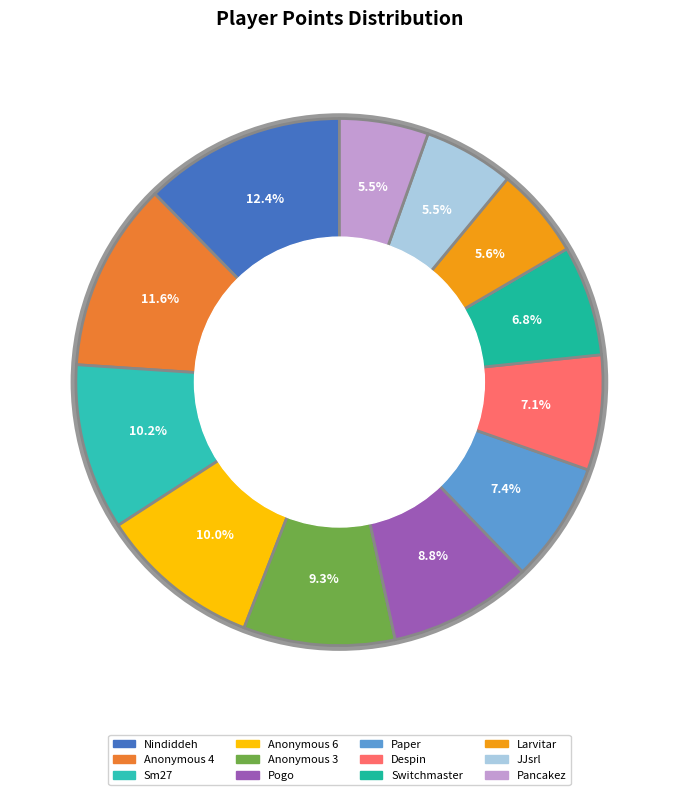

Does Pogo account for over 50% of the chart?

No